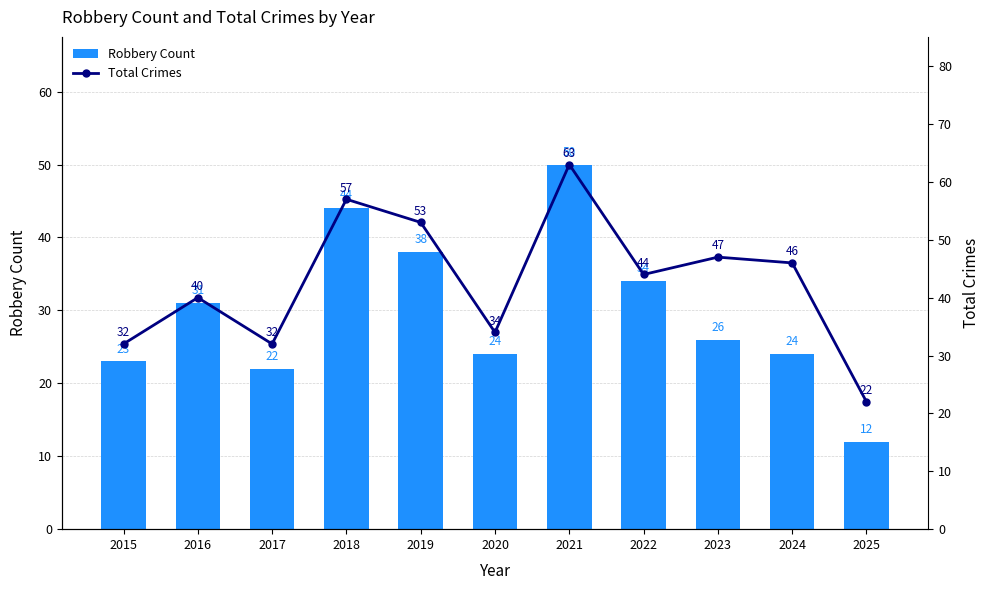

The value of Total Crimes at 2018 is 57. True or false?

True